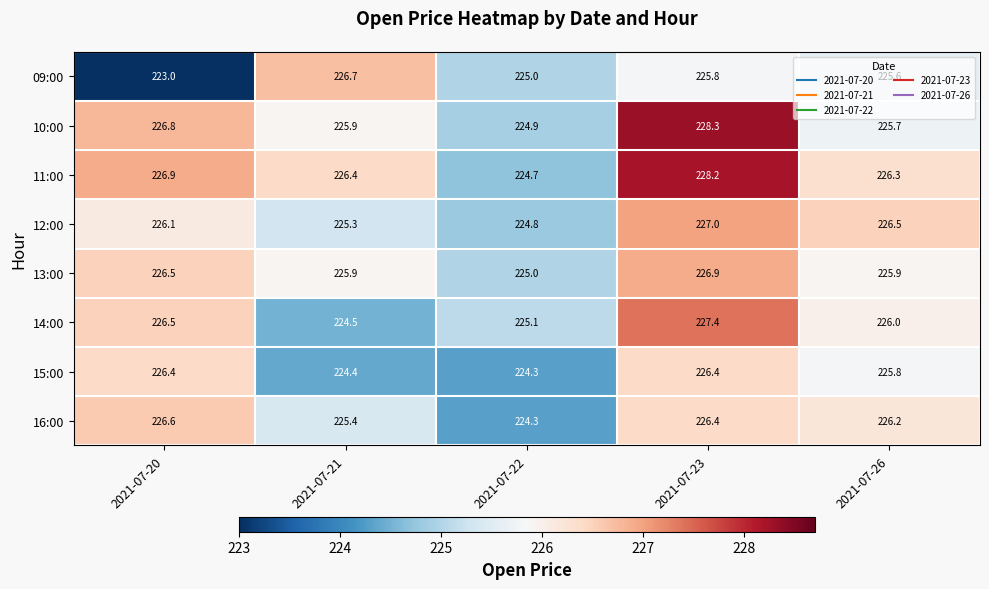

How many series are shown in this chart?

8